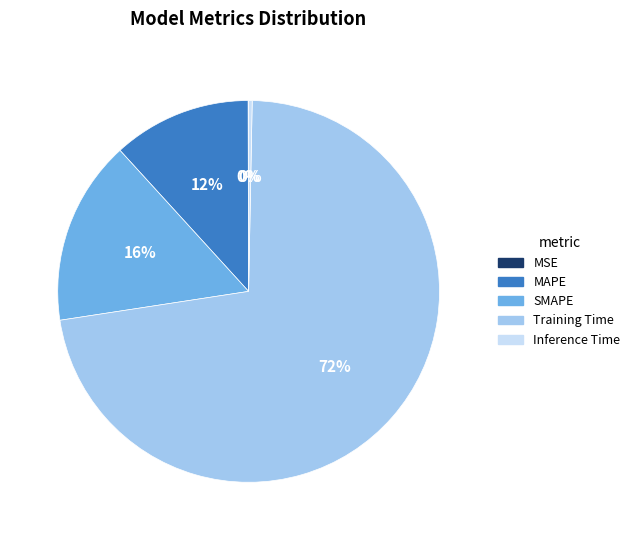

Which has a higher value, SMAPE or Training Time?

Training Time